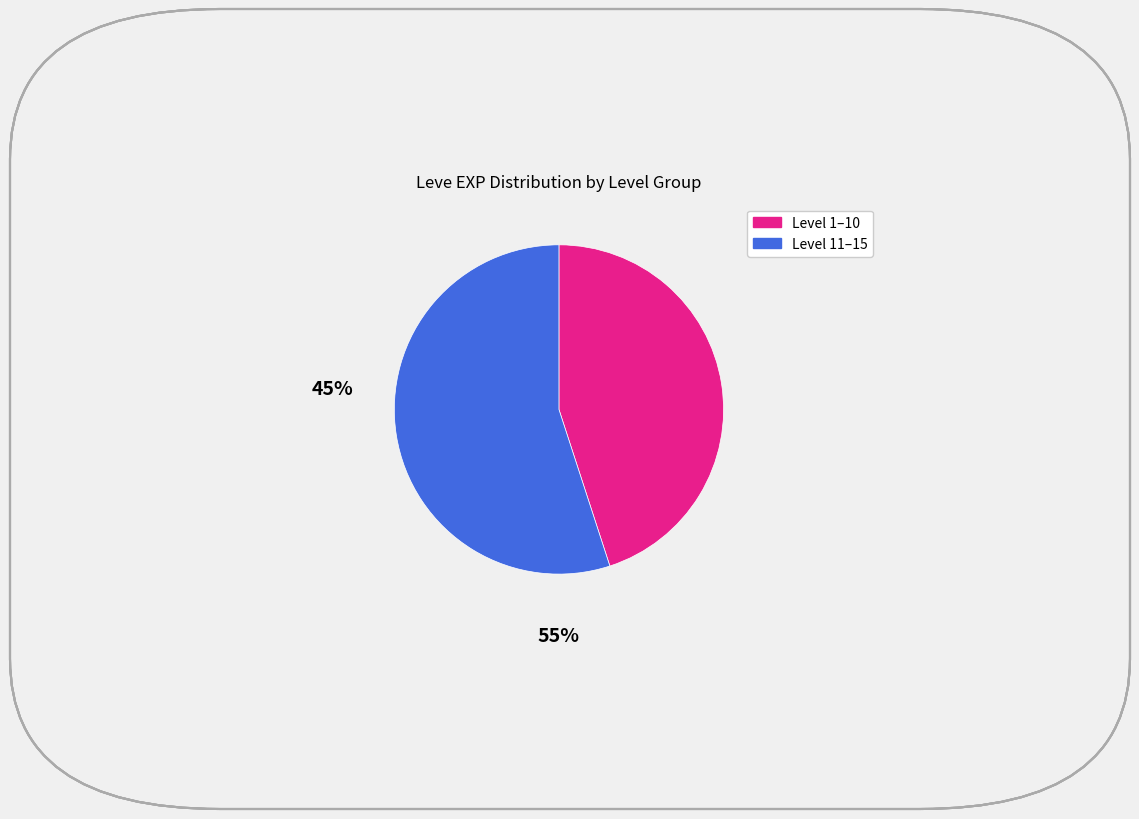

Is there a majority slice in this chart?

Yes